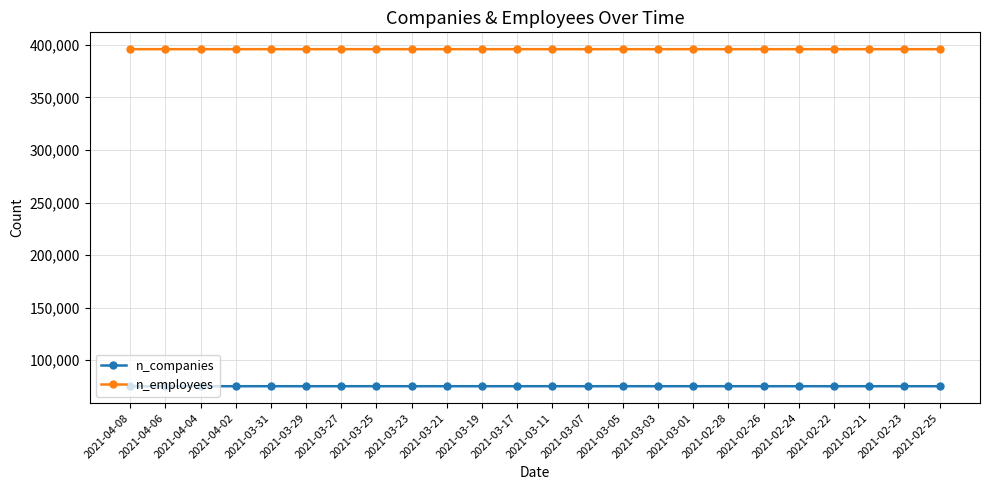

True or false: n_companies and n_employees intersect in this chart.

False